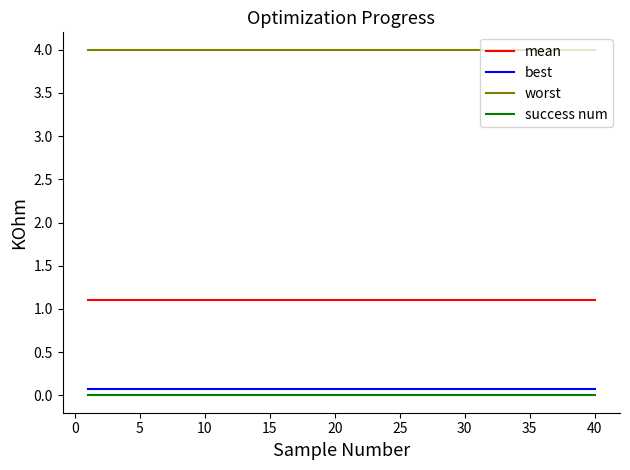

Which series has the largest total across all categories?

worst